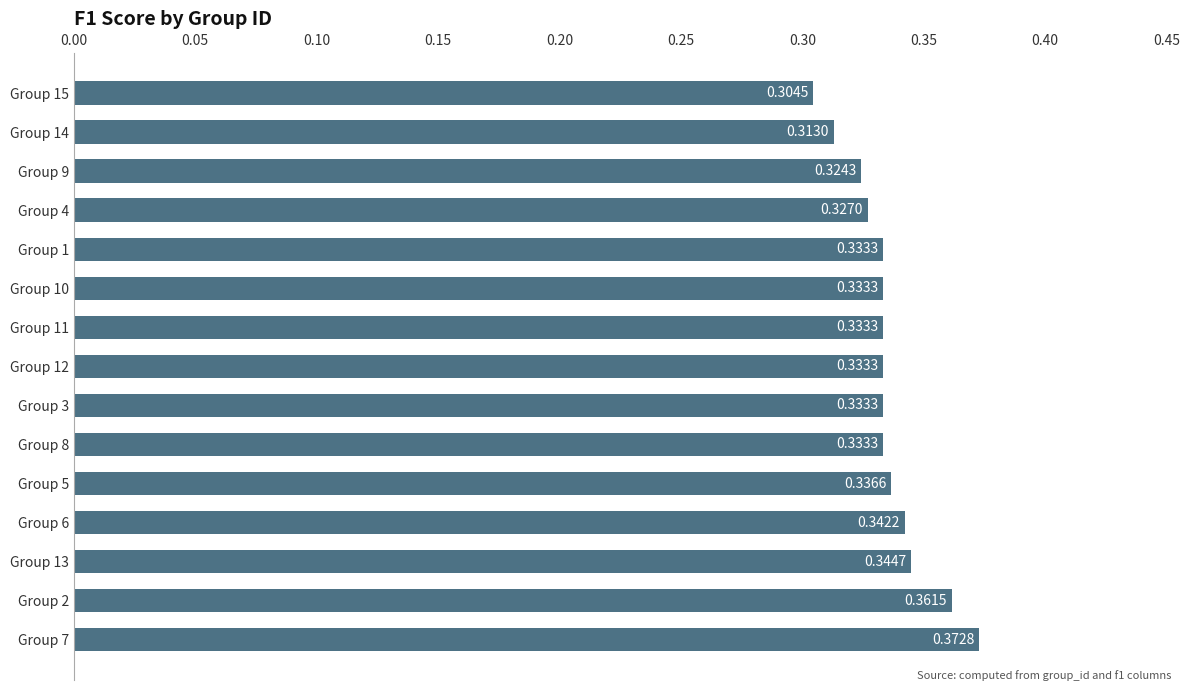

Between Group 10 and Group 15, which is larger?

Group 10